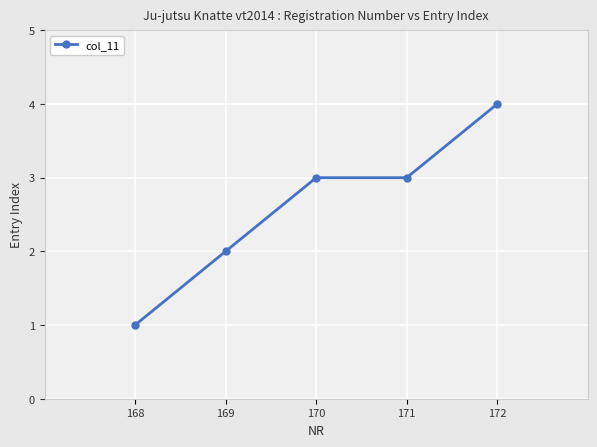

The chart shows a value of 3 at 170. True or false?

True